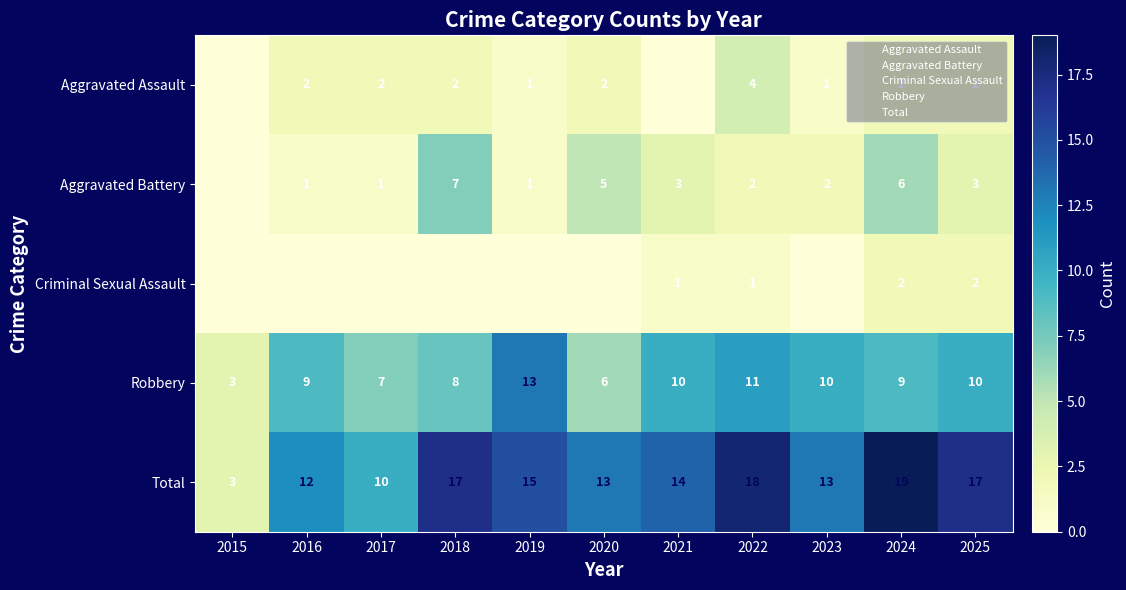

True or false: Aggravated Battery has a value of 3 at 2023.

False